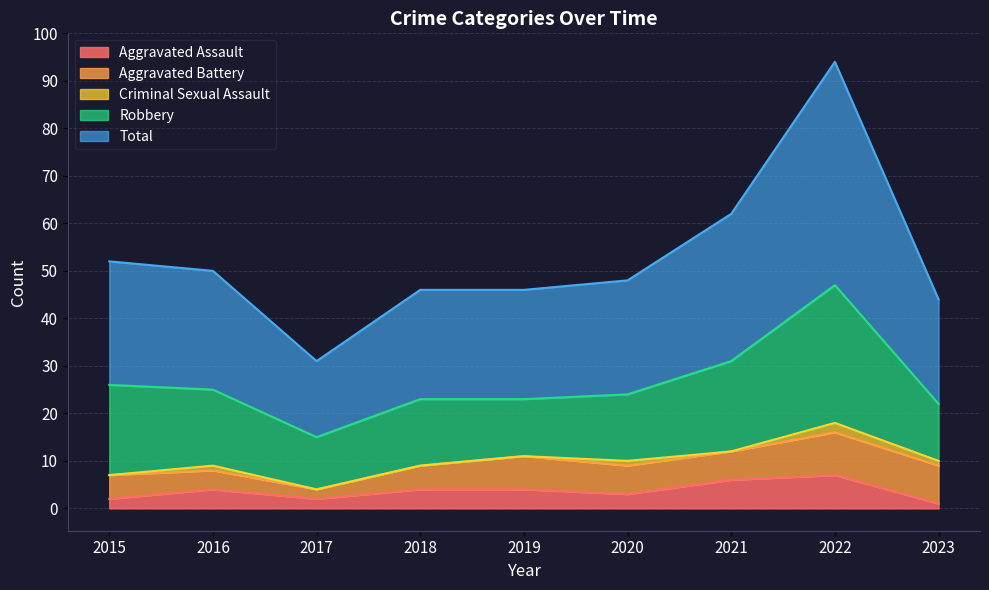

At which category is the sum across all series the highest?

2022